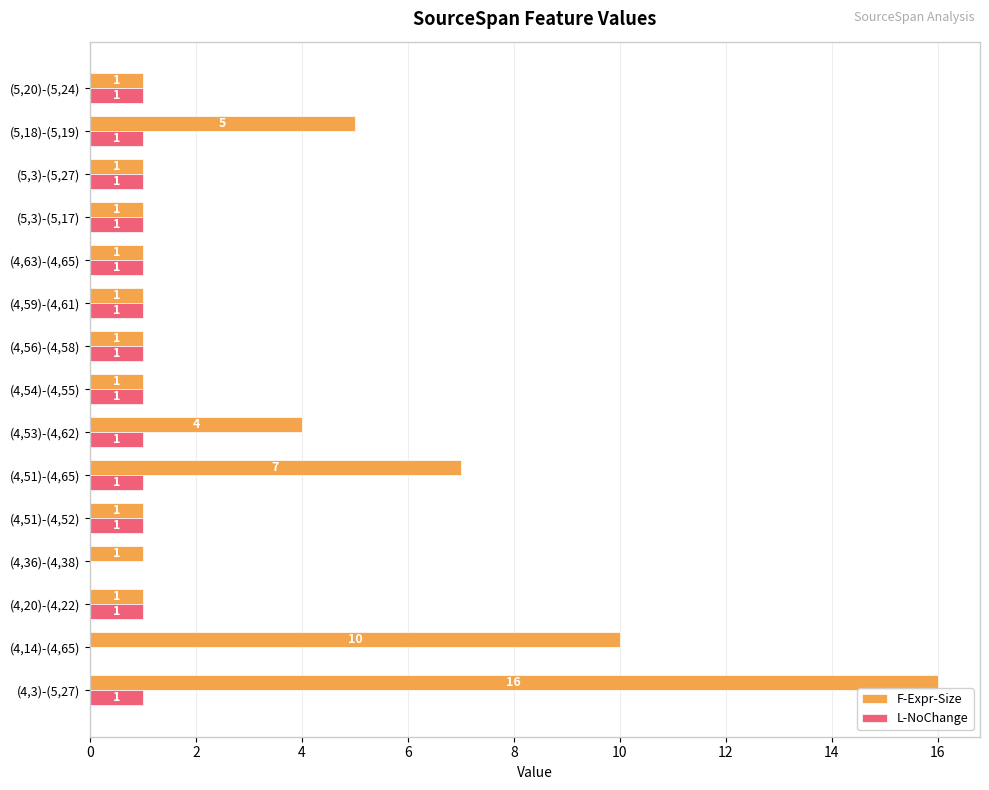

The value of L-NoChange at (4,53)-(4,62) is 1. True or false?

True